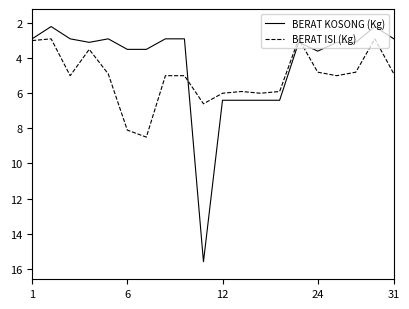

Which series has the largest range (max minus min)?

BERAT KOSONG (Kg)